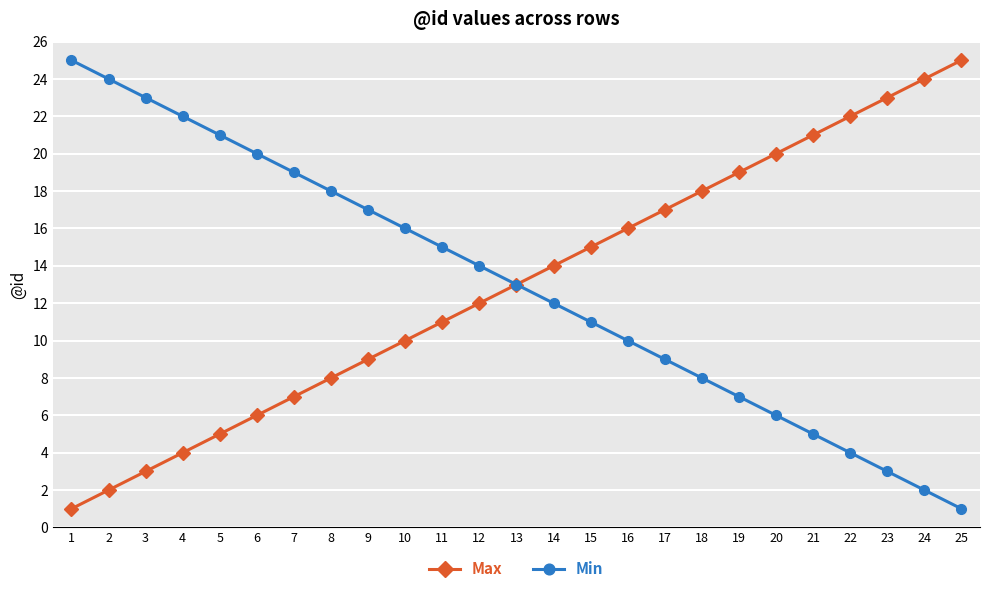

What is the maximum value for Min?

25